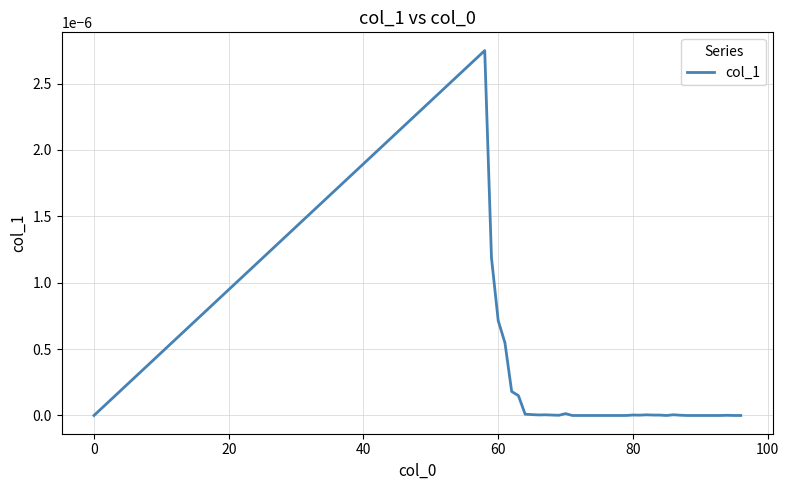

Does the chart display data point markers on the line(s)?

No